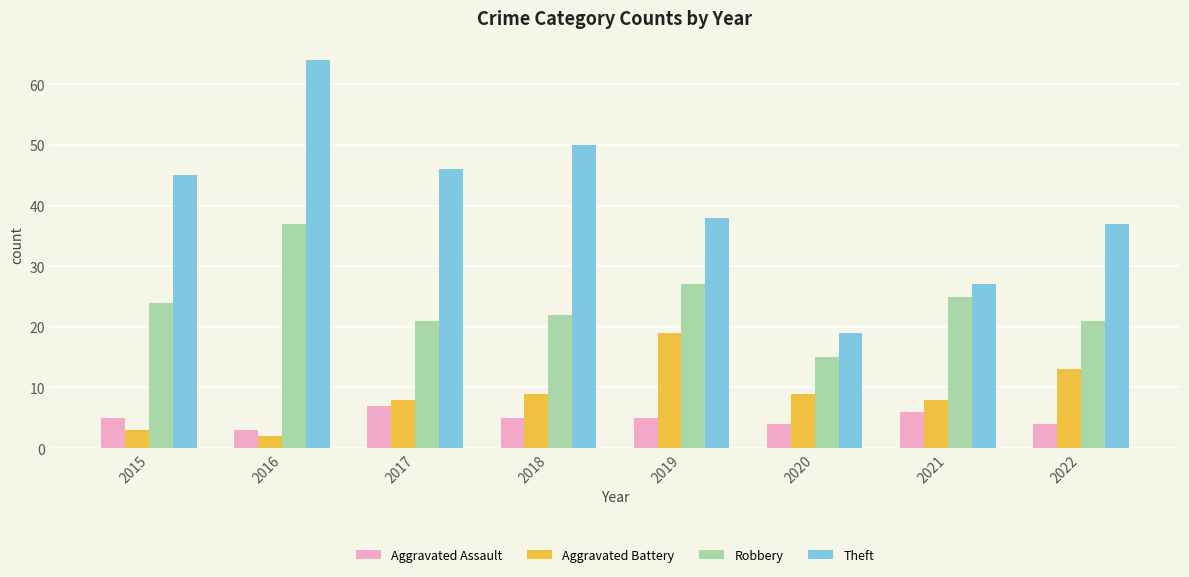

Reading left to right, list all the values displayed in this chart.

Aggravated Assault: 5	3	7	5	5	4	6	4
Aggravated Battery: 3	2	8	9	19	9	8	13
Robbery: 24	37	21	22	27	15	25	21
Theft: 45	64	46	50	38	19	27	37